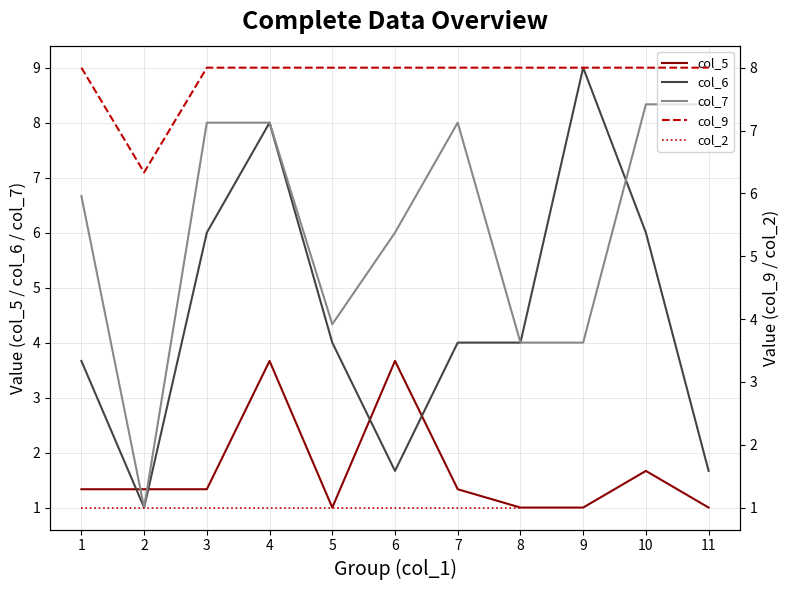

Is it true that col_9 equals 8.0 at 3?

True